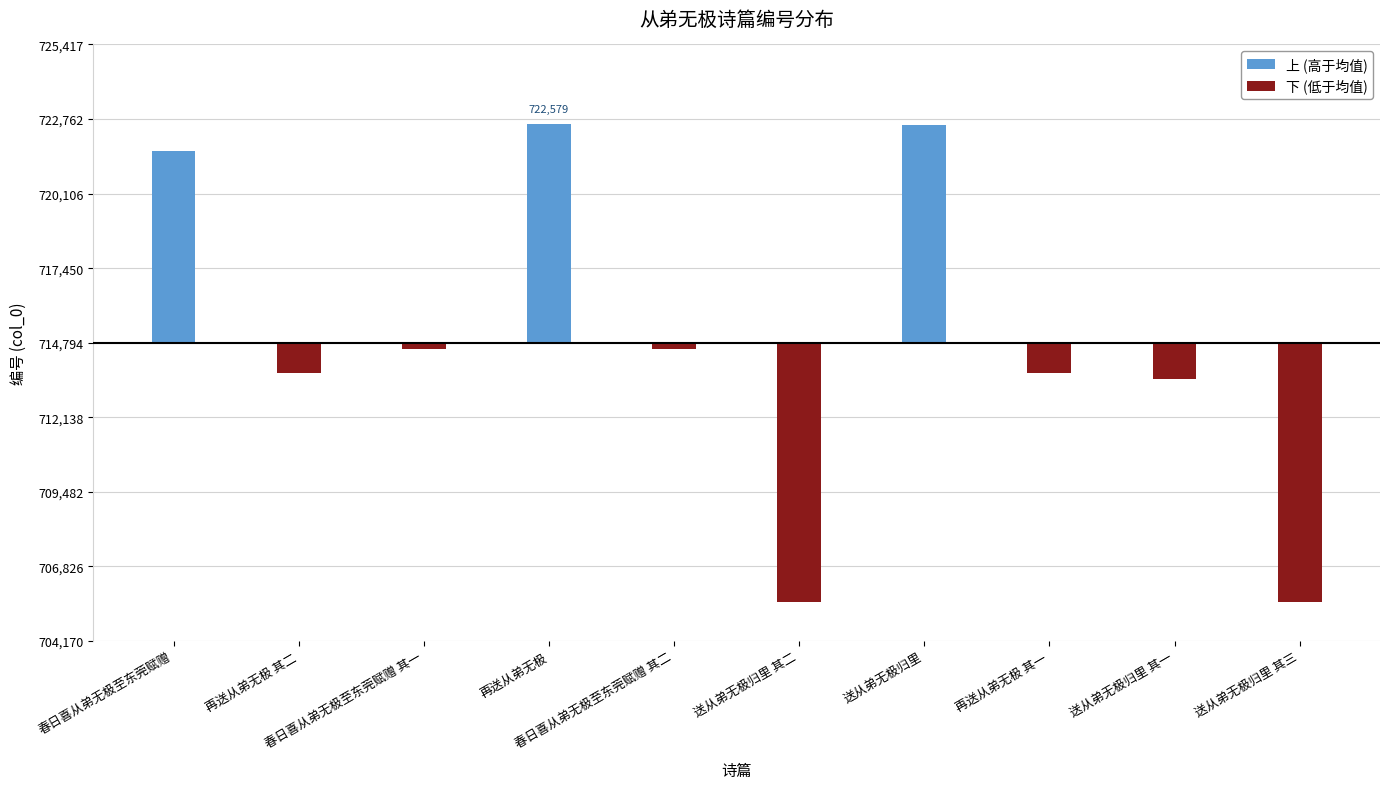

What position from the right is 春日喜从弟无极至东莞赋赠 其二?

6